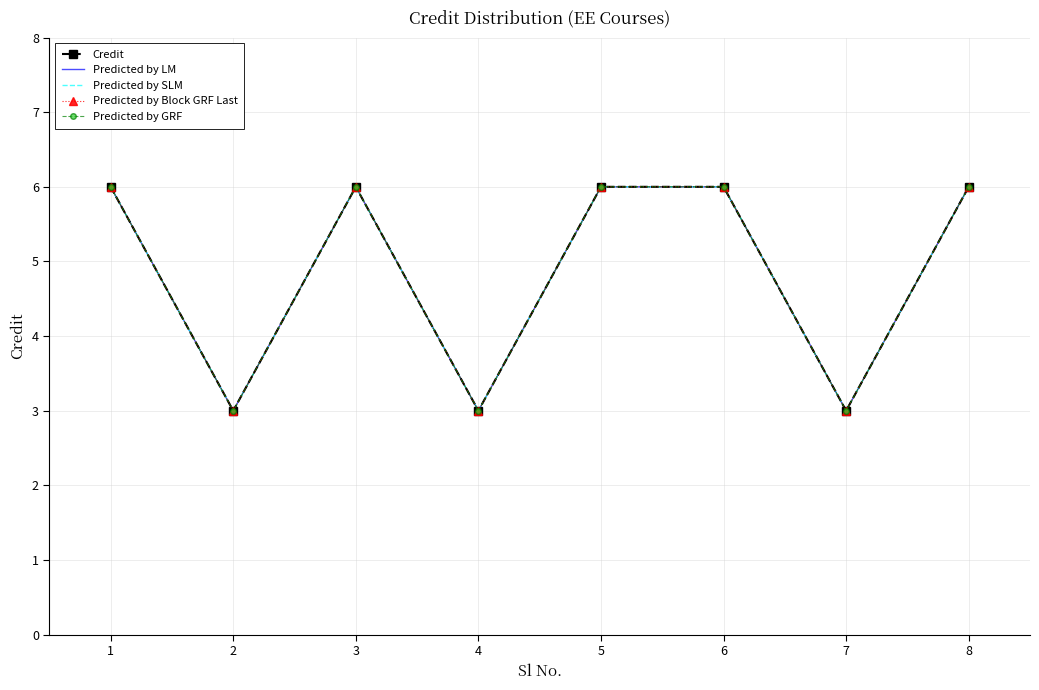

What is the average value of the Predicted by SLM series?

5